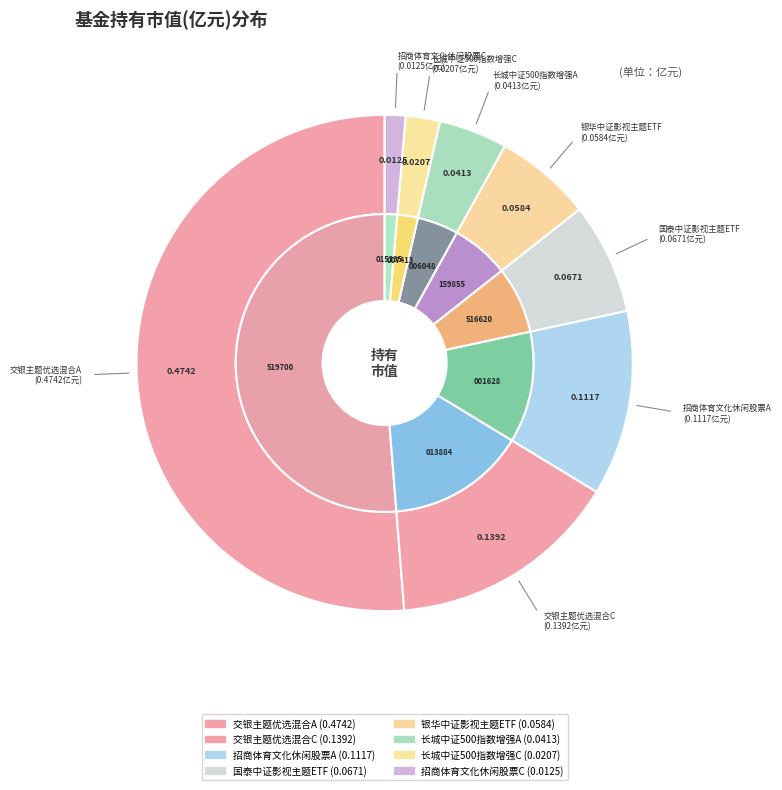

To the nearest percent, what is the average slice percentage?

12%